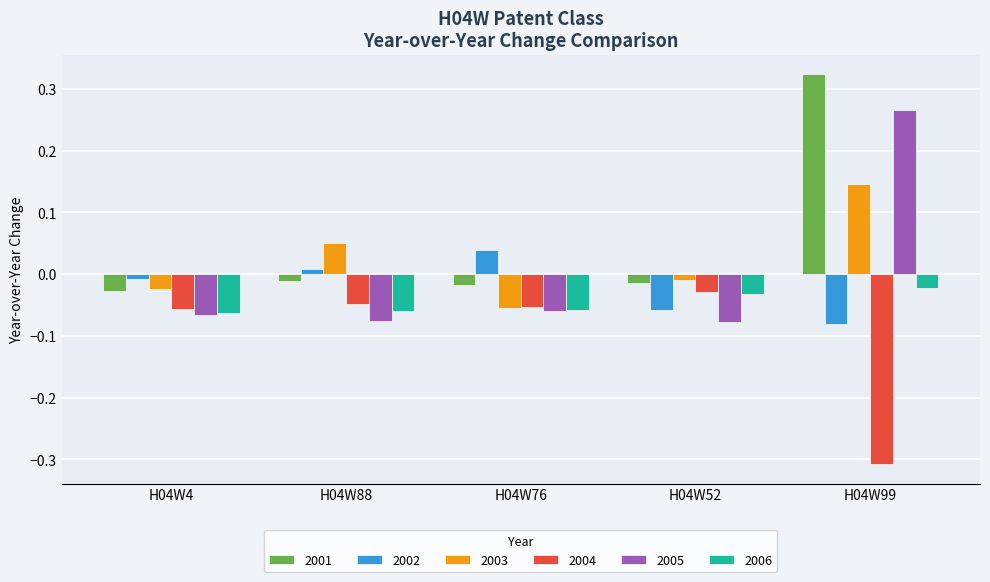

What is the difference between the maximum and minimum values in the 2001 series?

0.4